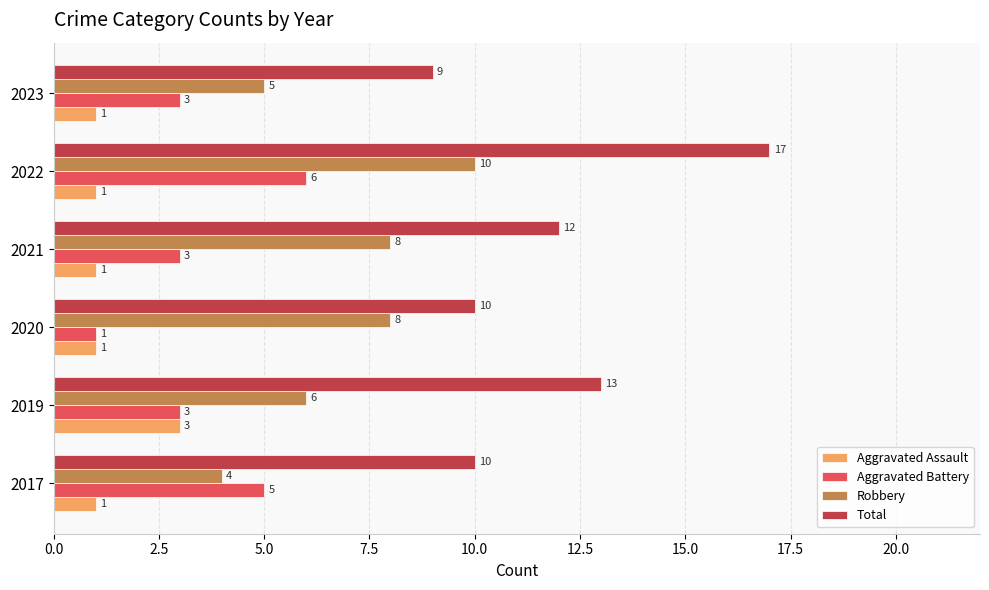

How many data points does each series have?

6